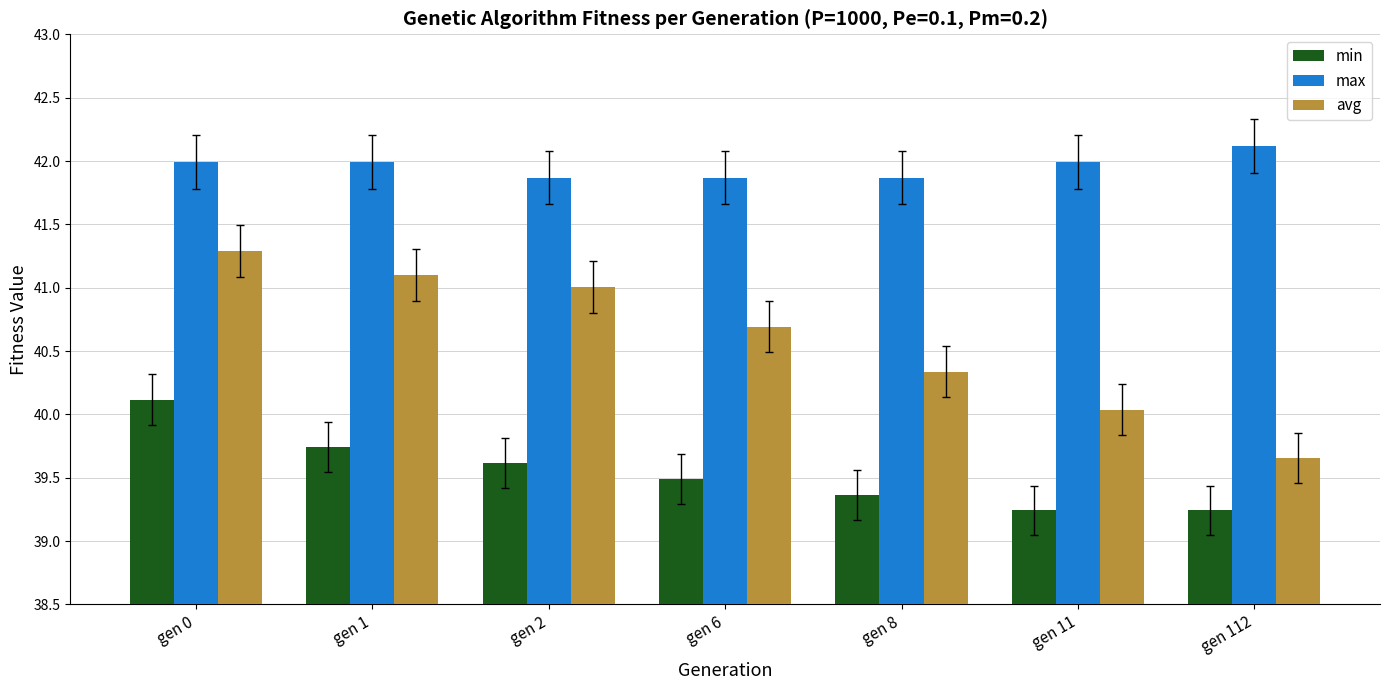

What is the sum of the max values at gen 112 and gen 0?

84.1